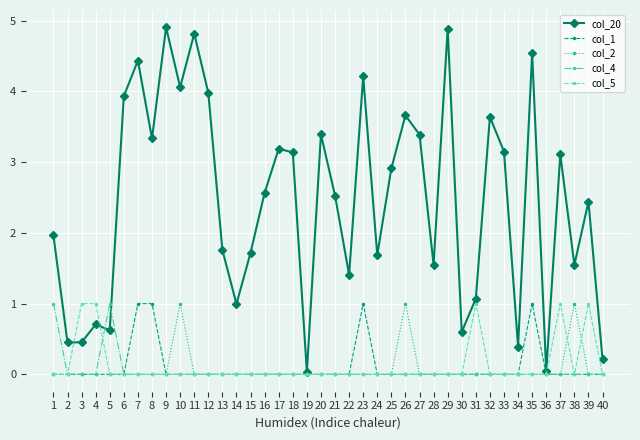

Where is col_20 nearest to the value 2?

1